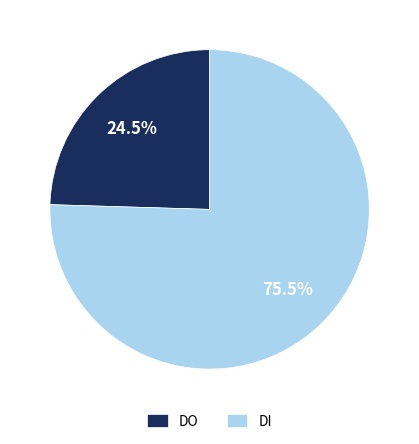

How many slices are in this pie chart?

2